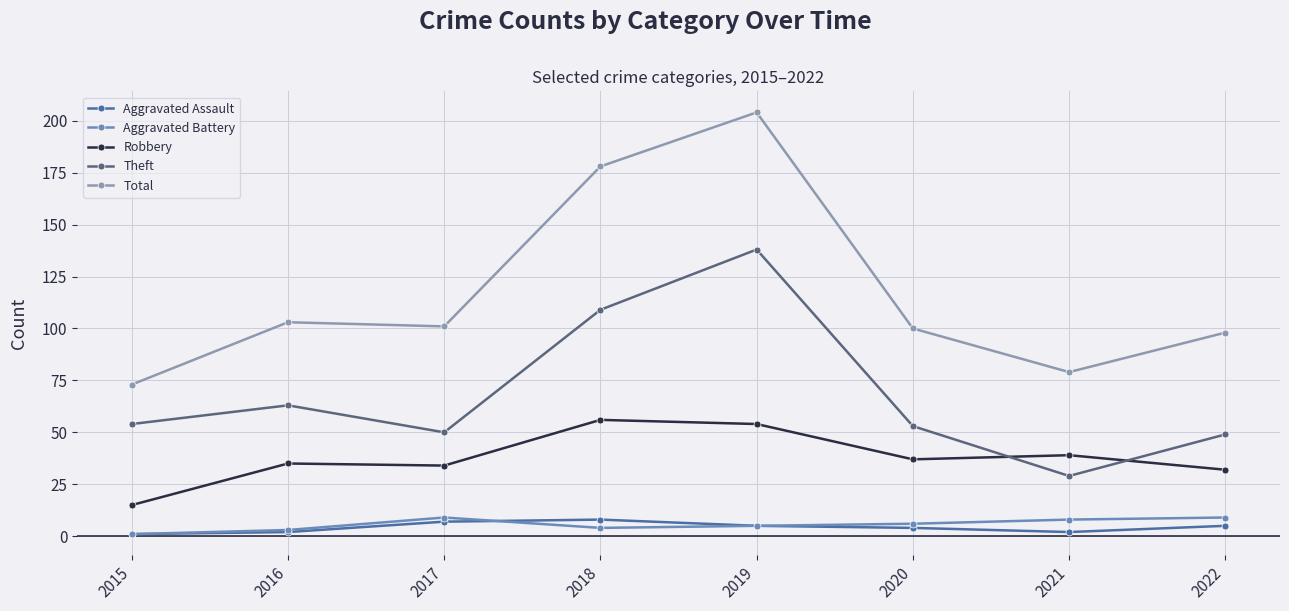

Reading left to right, list all the values displayed in this chart.

Aggravated Assault: 2015=1	2016=2	2017=7	2018=8	2019=5	2020=4	2021=2	2022=5
Aggravated Battery: 2015=1	2016=3	2017=9	2018=4	2019=5	2020=6	2021=8	2022=9
Robbery: 2015=15	2016=35	2017=34	2018=56	2019=54	2020=37	2021=39	2022=32
Theft: 2015=54	2016=63	2017=50	2018=109	2019=138	2020=53	2021=29	2022=49
Total: 2015=73	2016=103	2017=101	2018=178	2019=204	2020=100	2021=79	2022=98